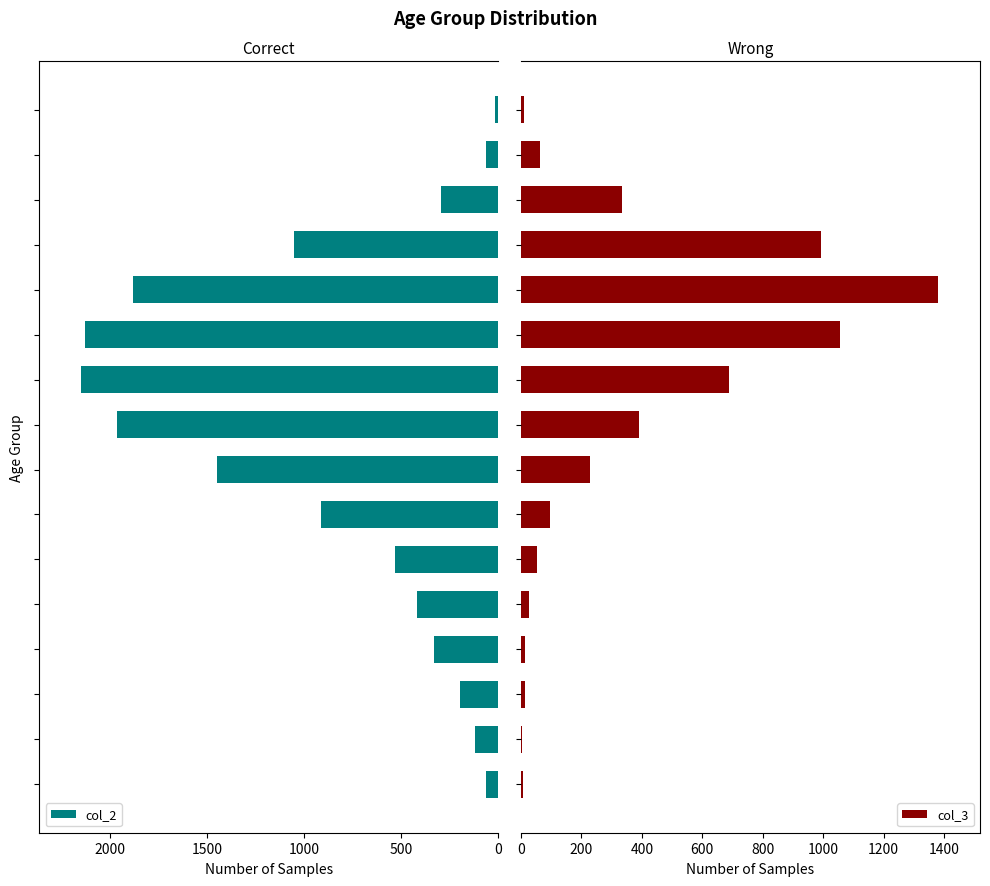

At which category is the sum across all series the highest?

11